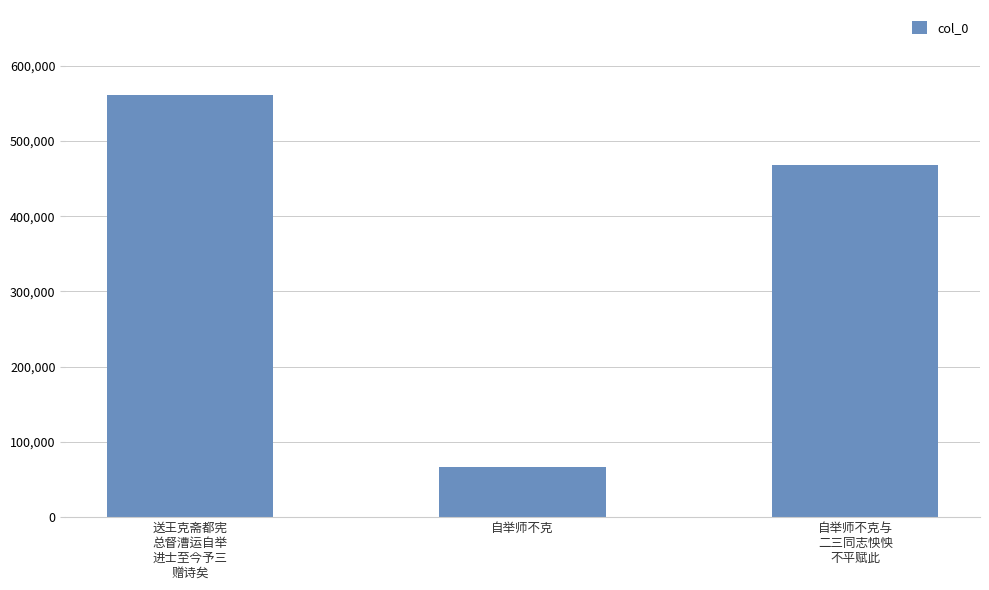

Are the bars grouped side by side (vs. stacked)?

No